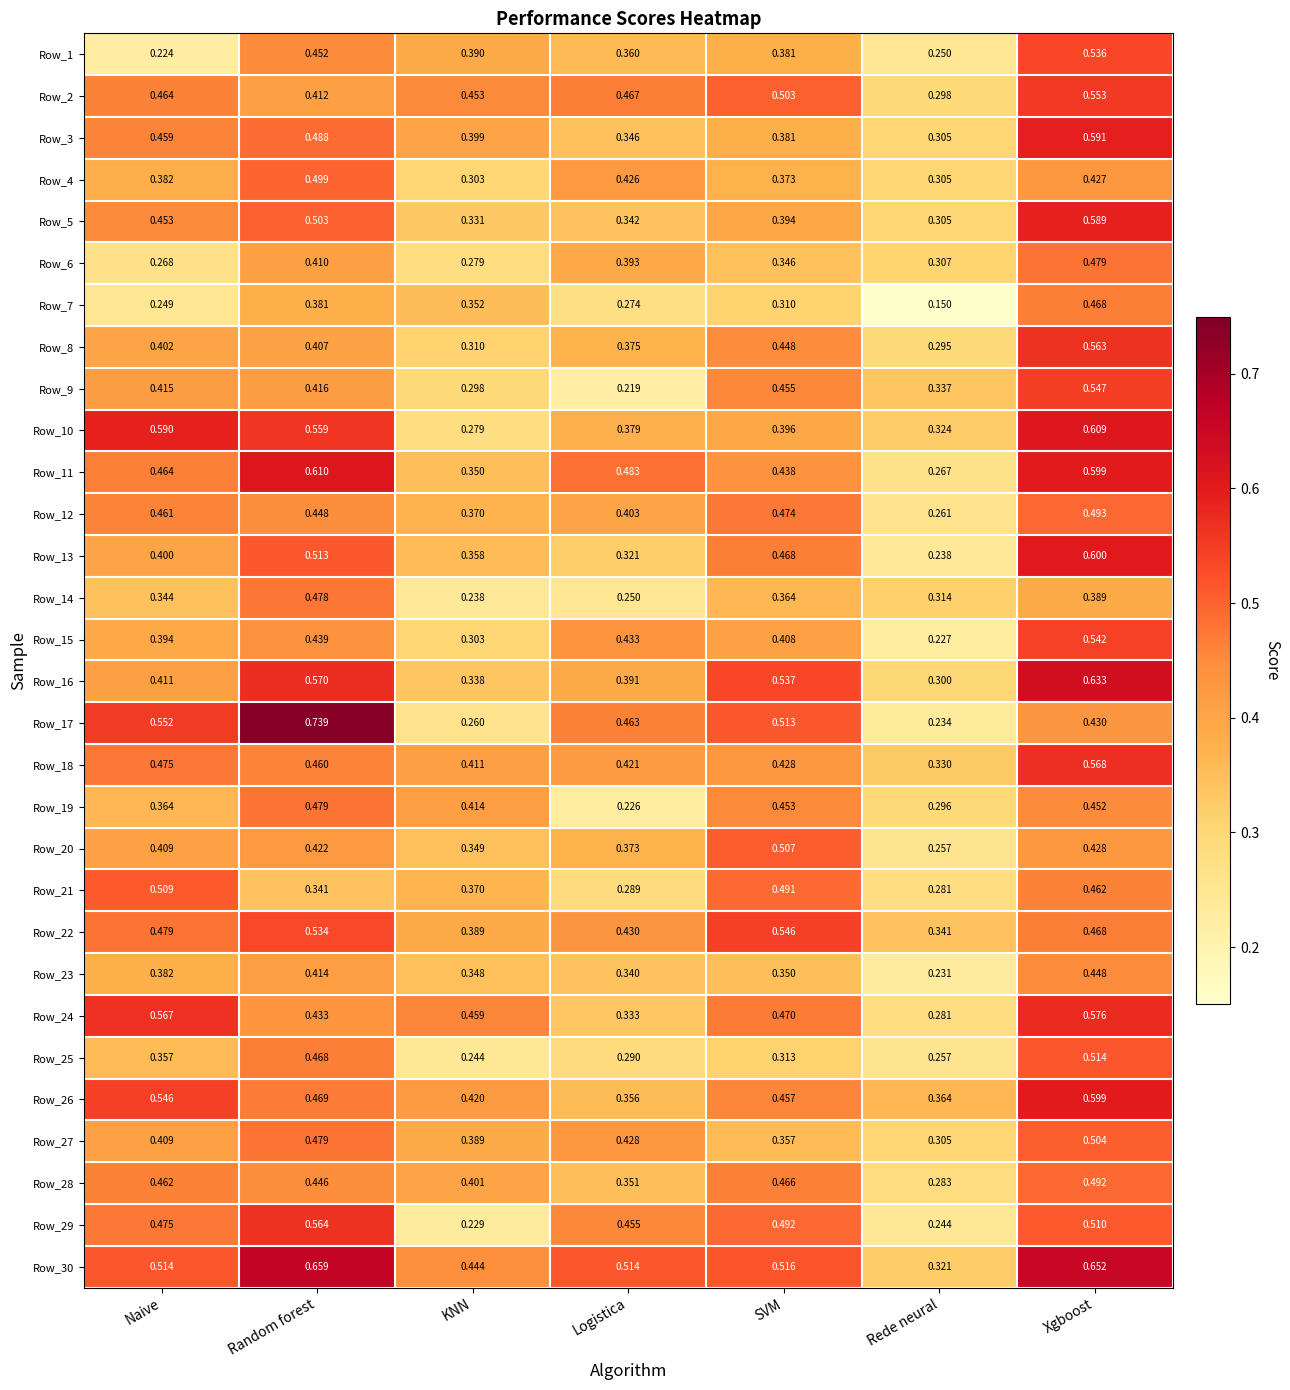

List the labels in order of Row_3 value, largest first.

Xgboost, Random forest, Naive, KNN, SVM, Logistica, Rede neural